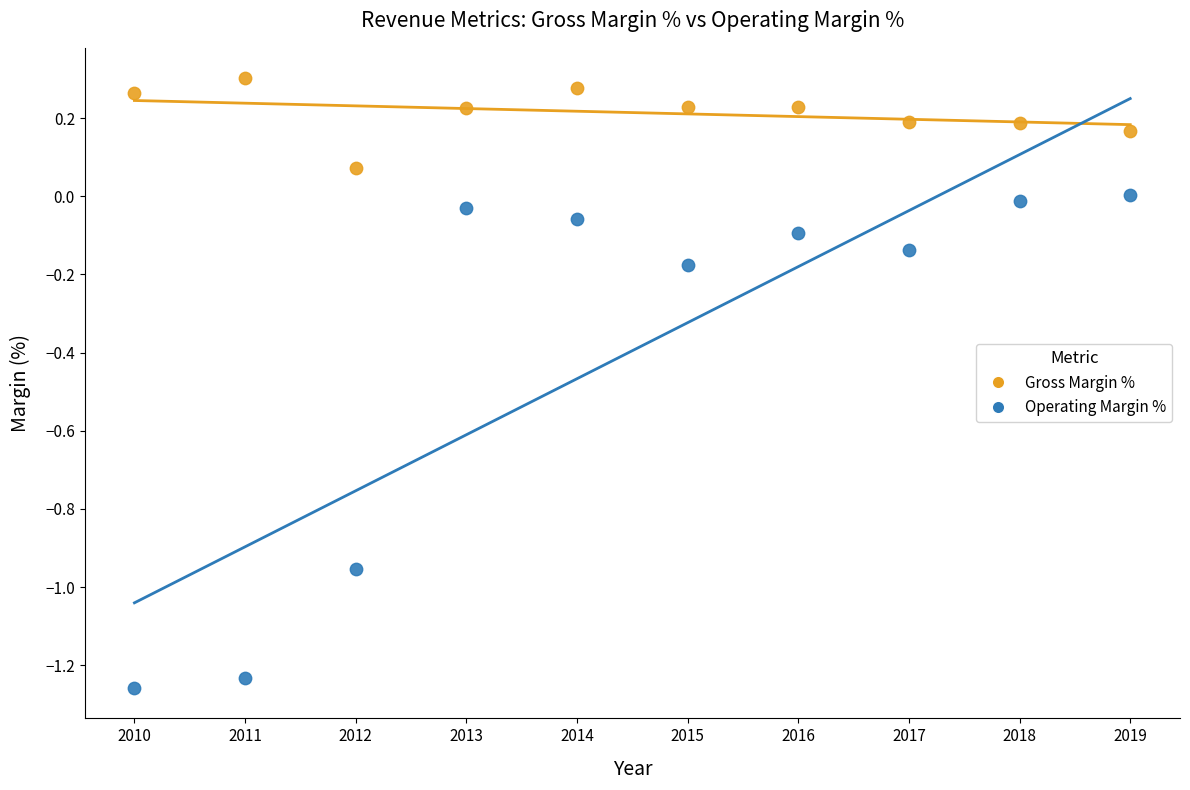

Across all data points, what is the range of Y values (max minus min)?

1.6